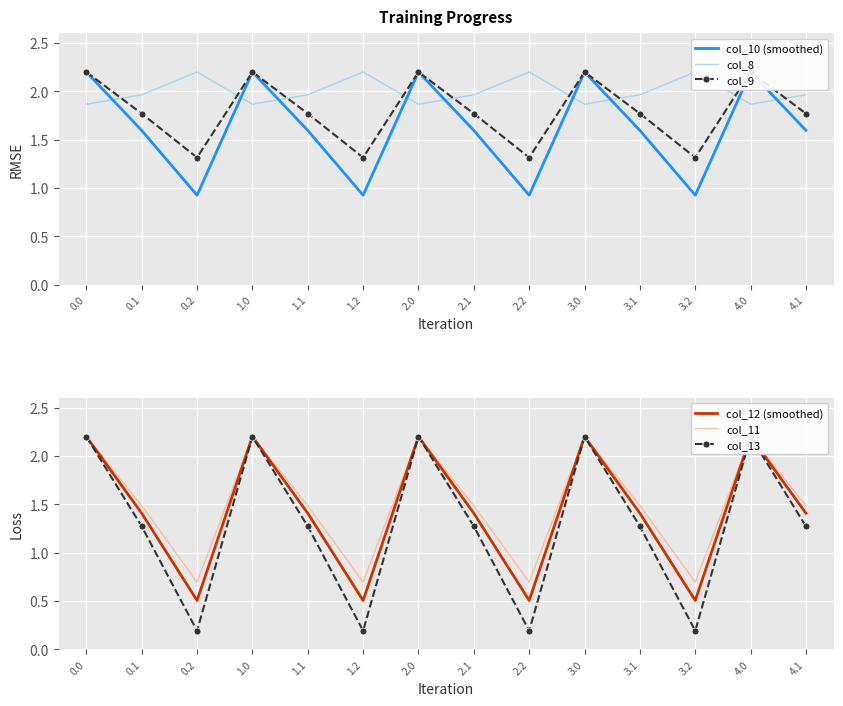

What is the value of the col_8 point at the 8th from the left?

2.0